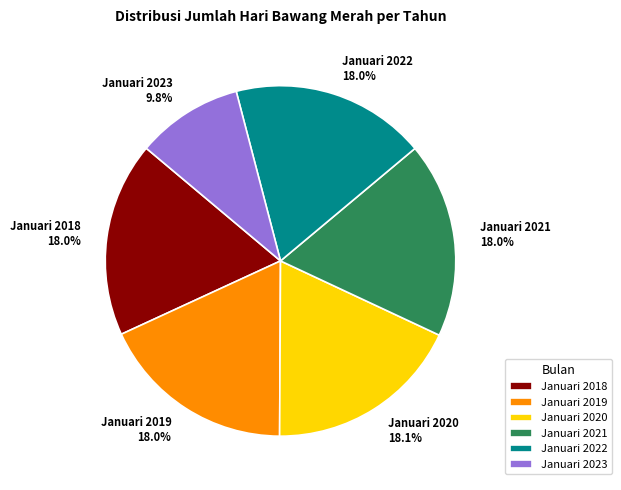

To the nearest percent, what percentage of the pie is Januari 2023?

10%